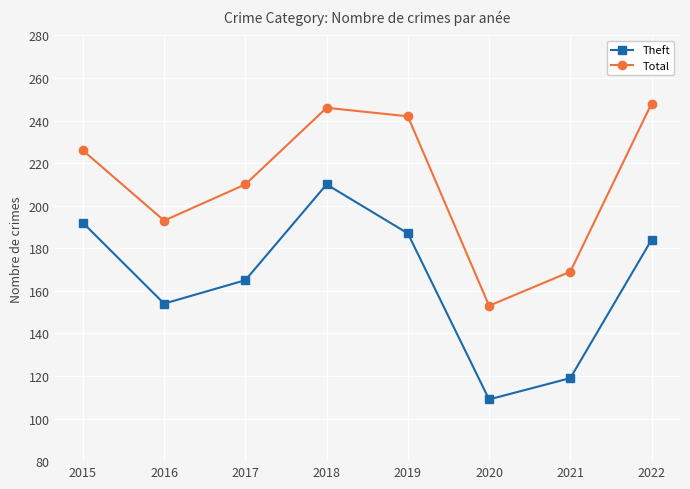

True or false: Total and Theft intersect in this chart.

False